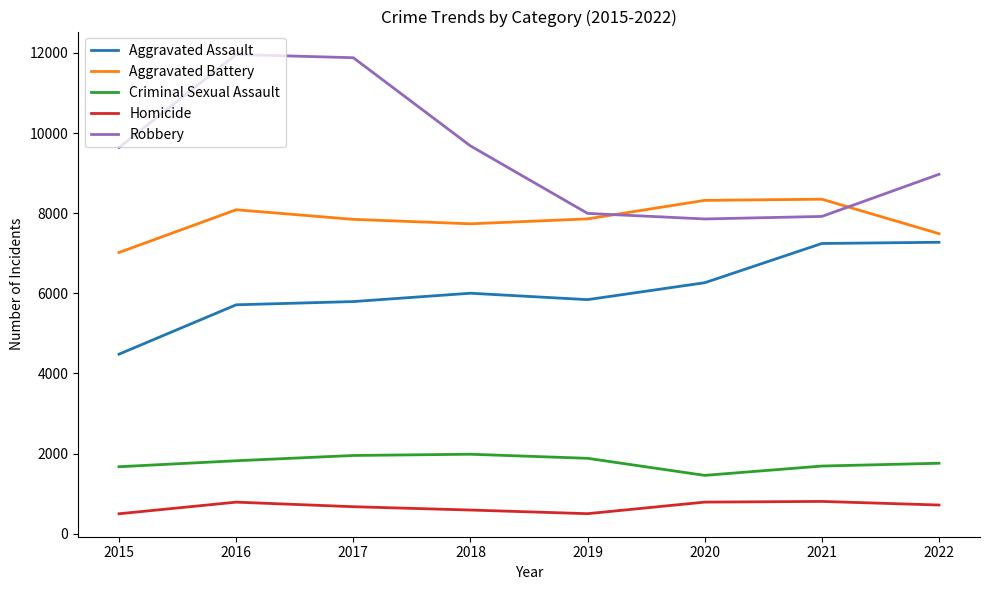

True or false: Robbery has a value of 9638 at 2015.

True